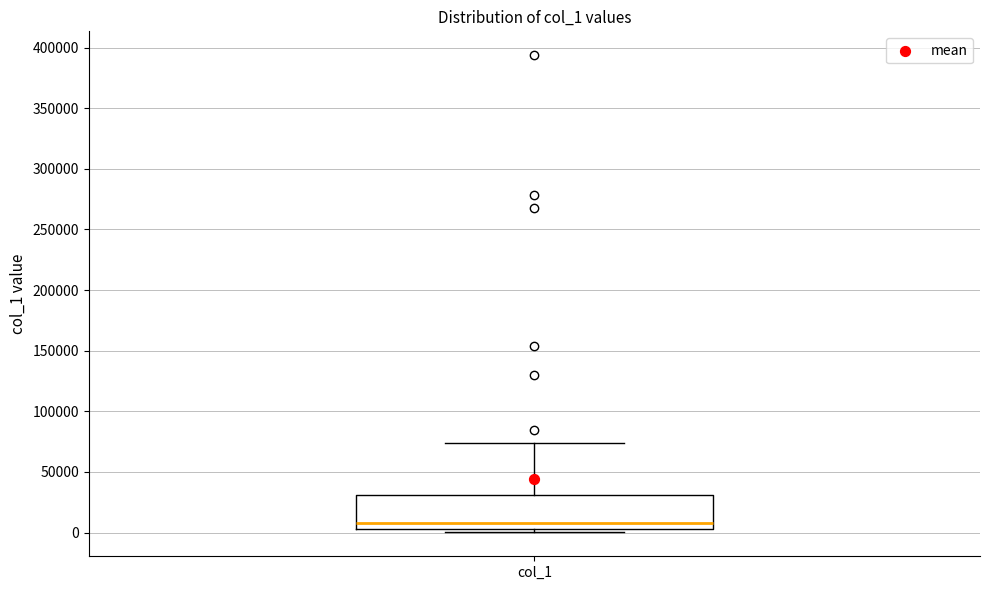

Transcribe this box plot: give where the median line is, the range the box spans, and where the two whiskers end, as read against the y-axis. The values are not printed on the chart, so give them approximately, as read against the axis.

median 10000, box 5000 to 30000, whiskers 0 to 75000